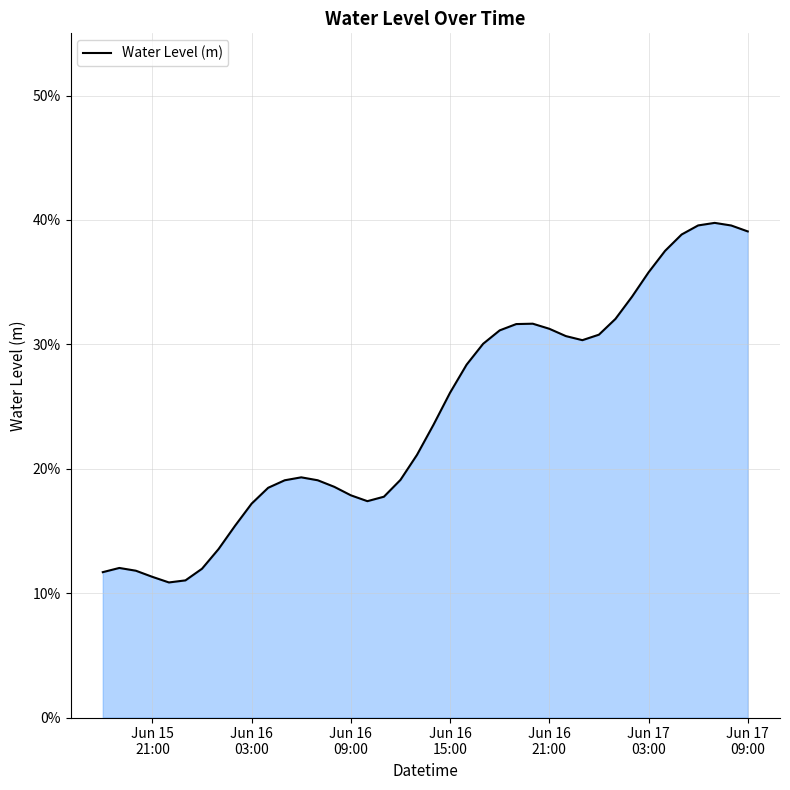

How many distinct data groups are displayed?

1